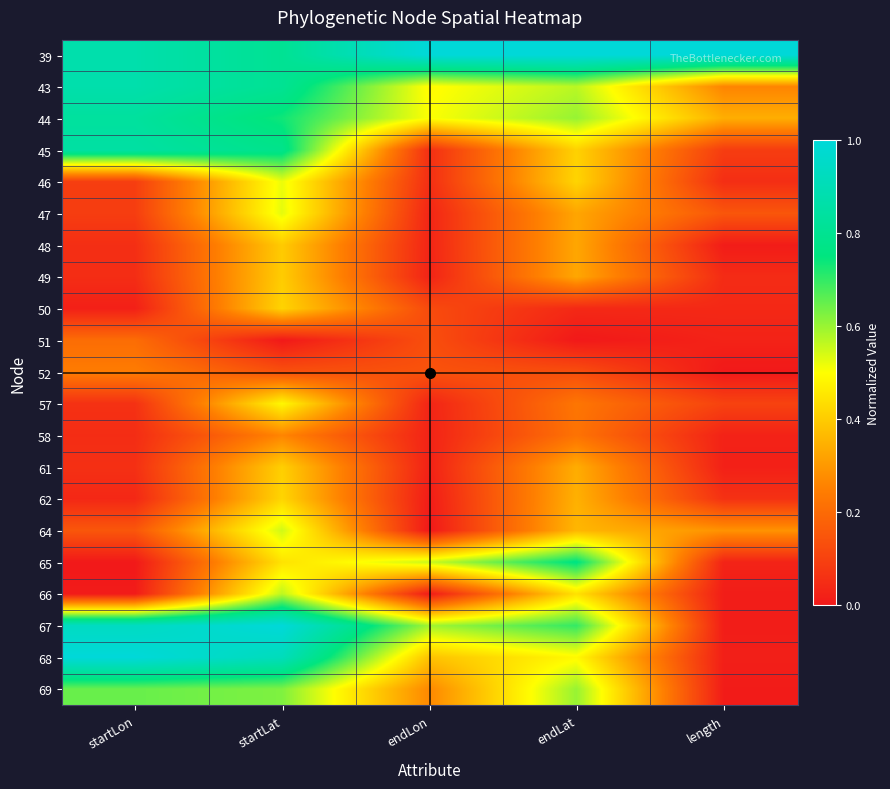

At which category is the sum across all series the highest?

startLat